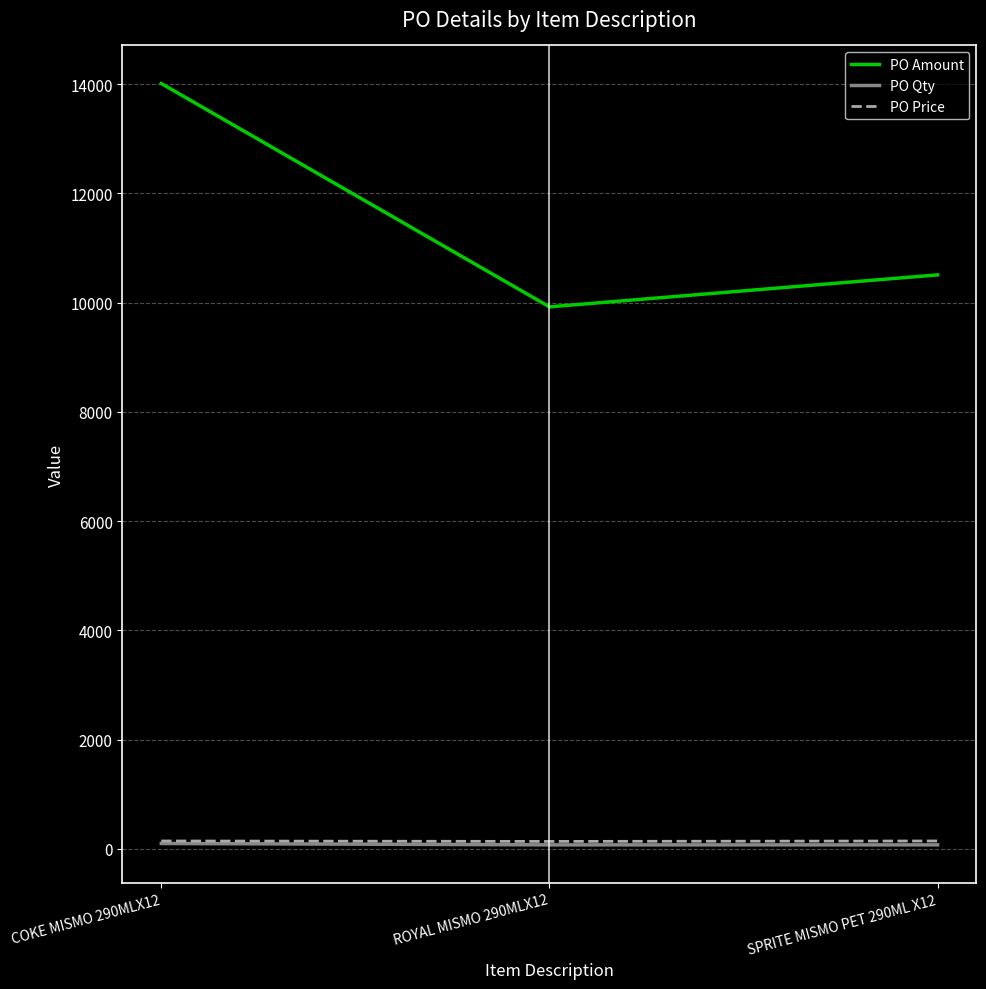

At which category is the sum across all series the highest?

COKE MISMO 290MLX12